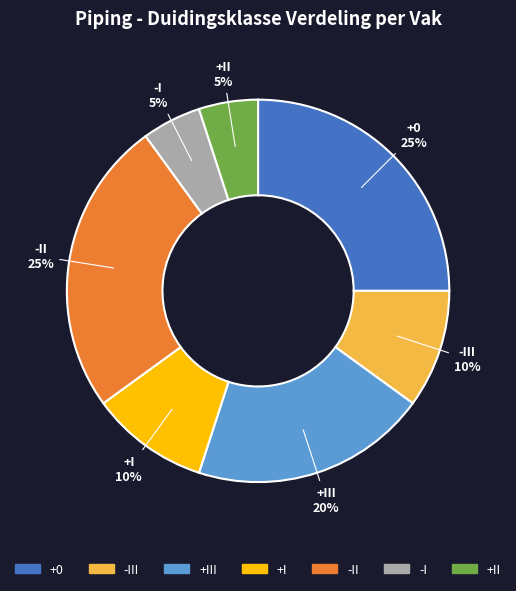

Is there a majority slice in this chart?

No